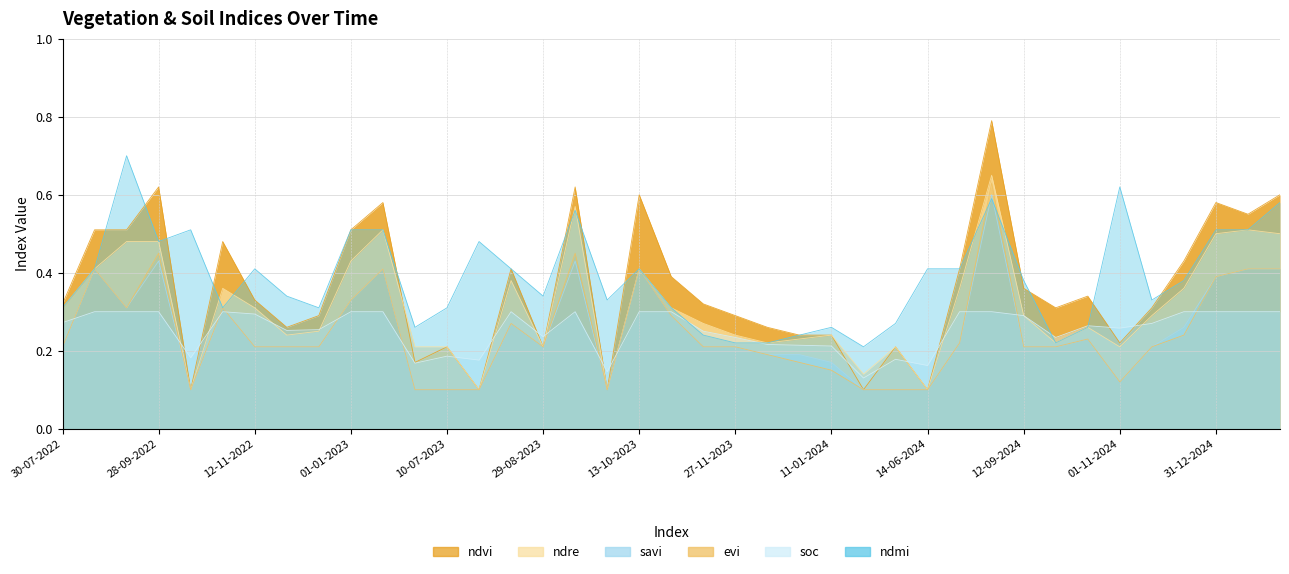

True or false: savi has more than 2 points higher than both neighbors.

True